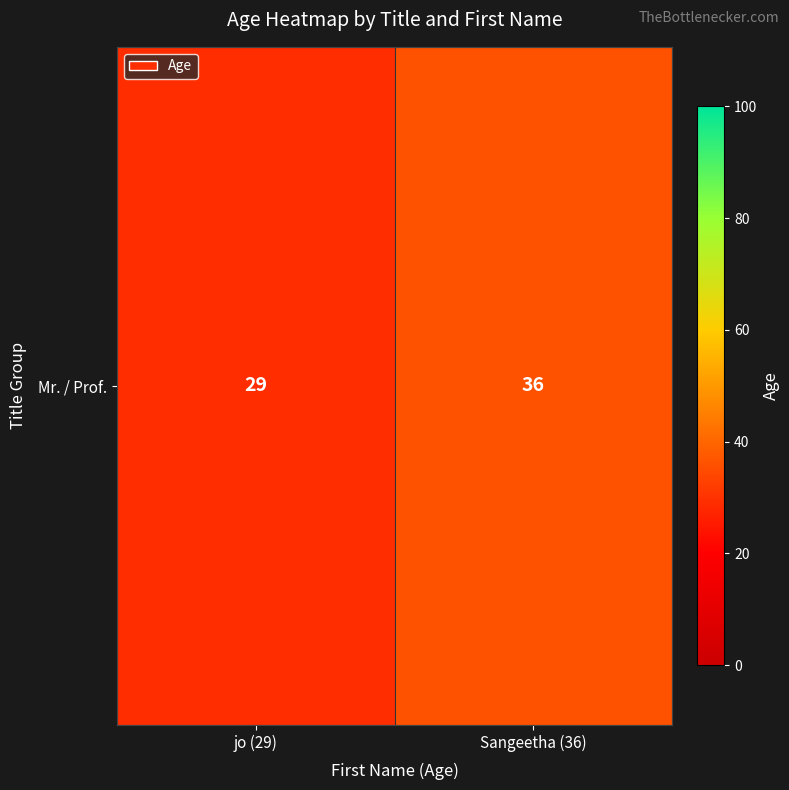

What is the average value?

32